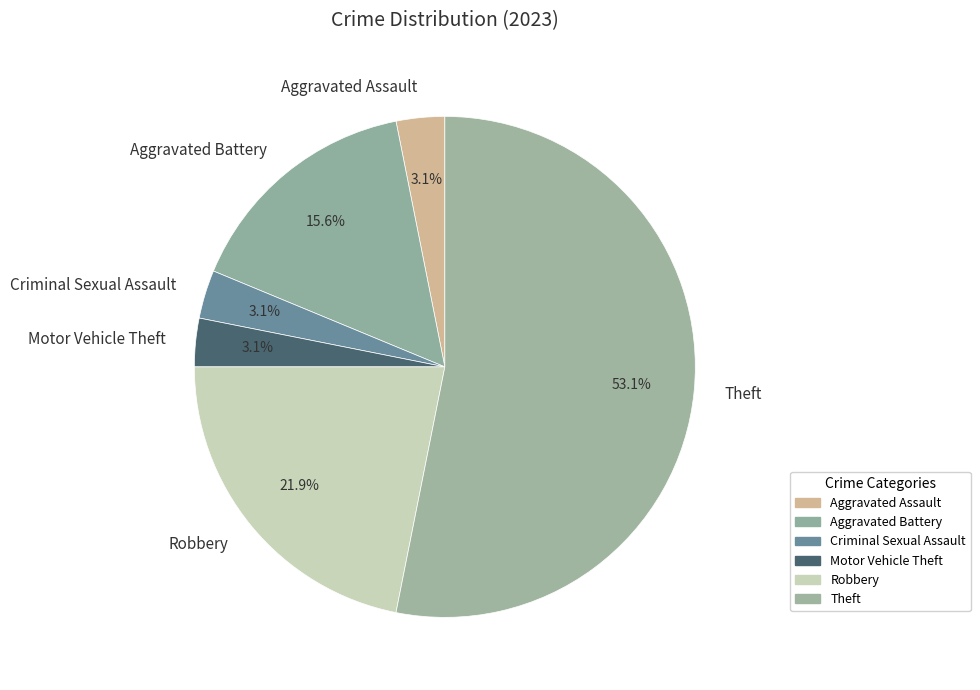

What is the largest slice in the pie chart?

Theft